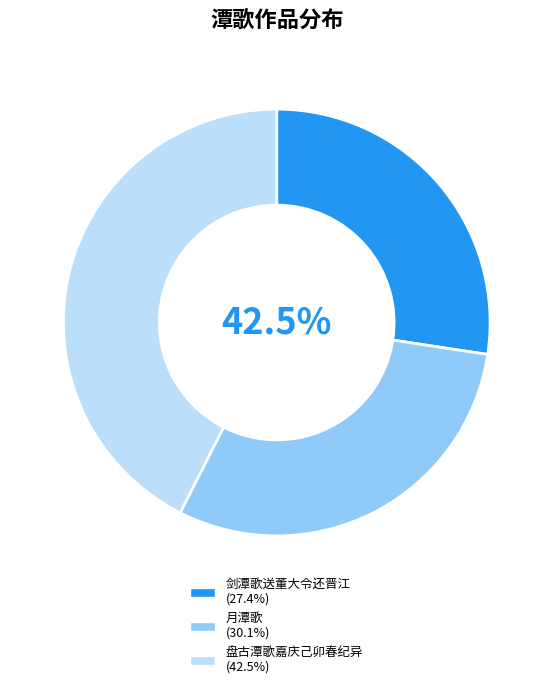

What is the change in value from 月潭歌 to 盘古潭歌嘉庆己卯春纪异?

+234926